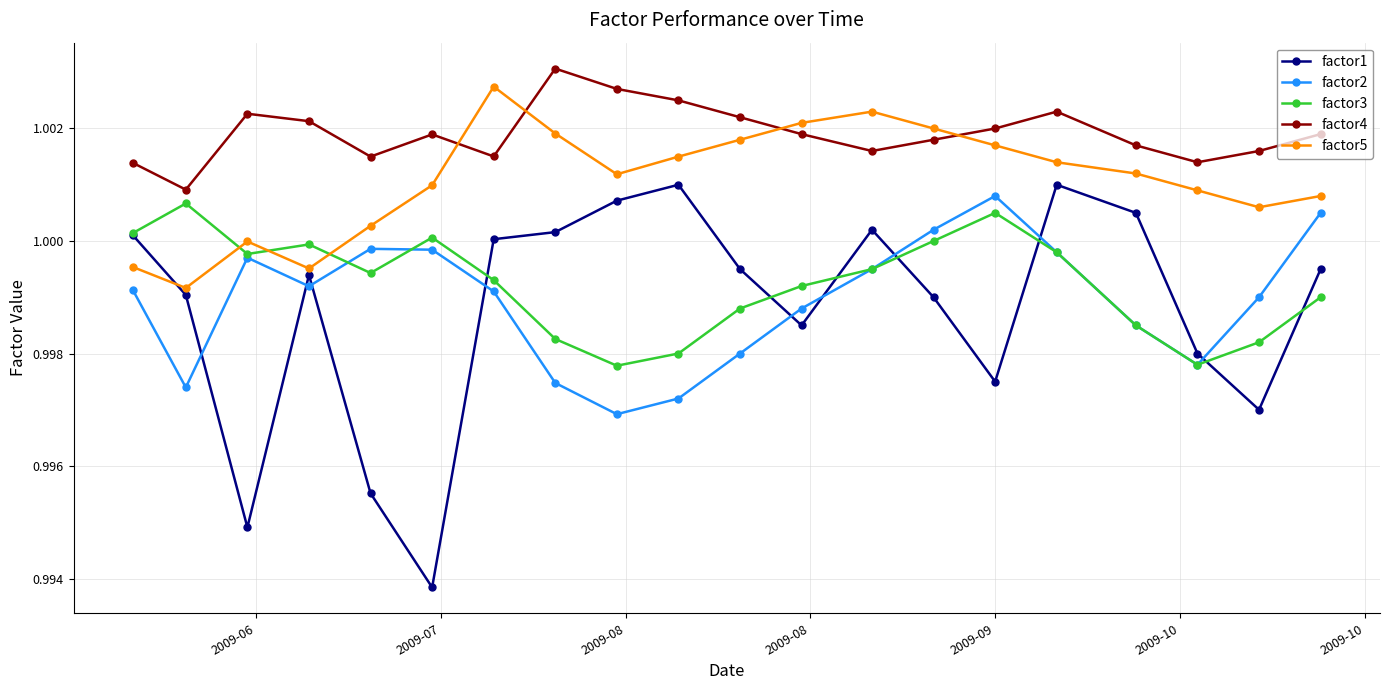

Which series has the widest spread of values?

factor1